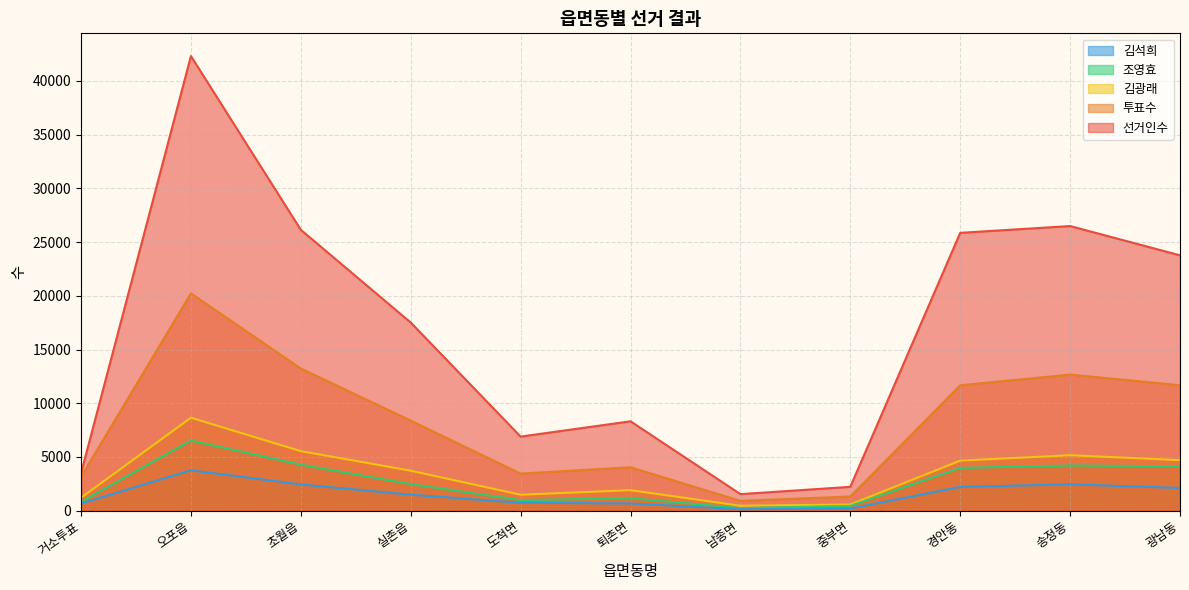

At which label is 선거인수 closest to 21927?

광남동